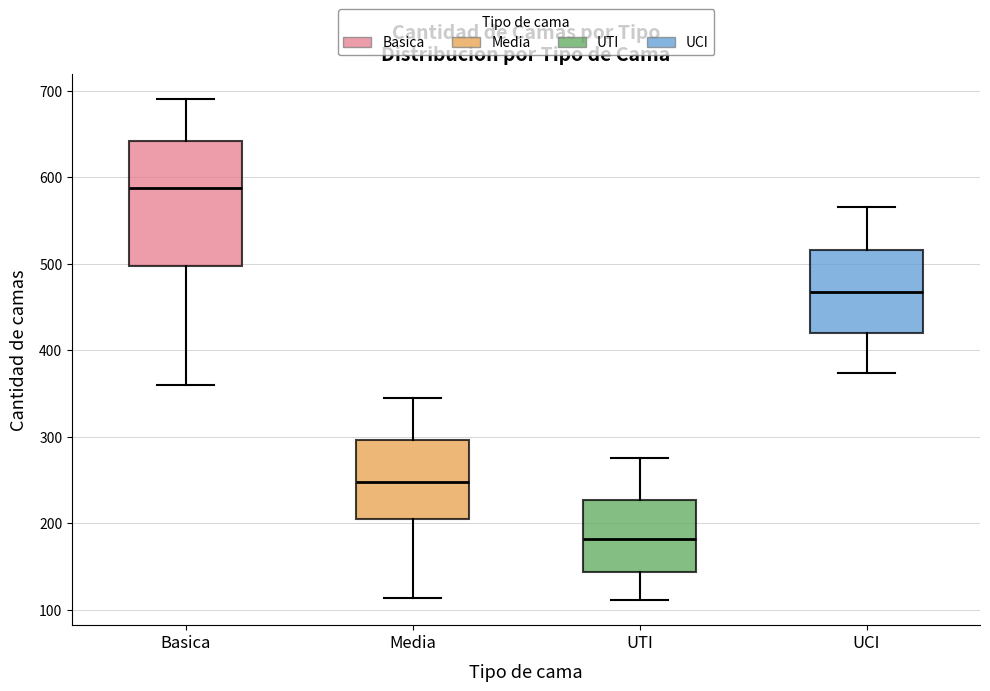

Which box is the tallest, from its lower edge to its upper edge?

Basica